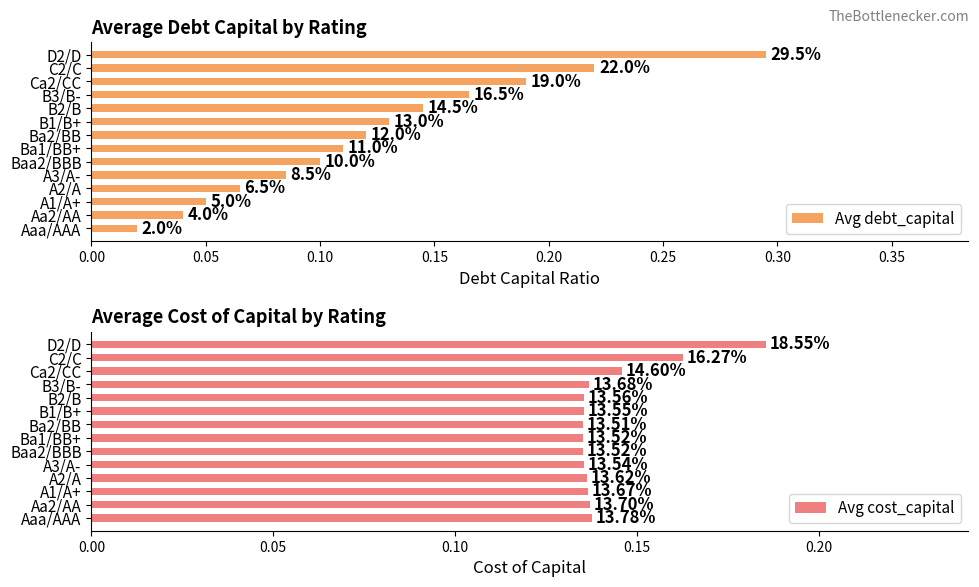

Is the value of Avg cost_capital at Baa2/BBB greater than the value of Avg debt_capital at D2/D?

No